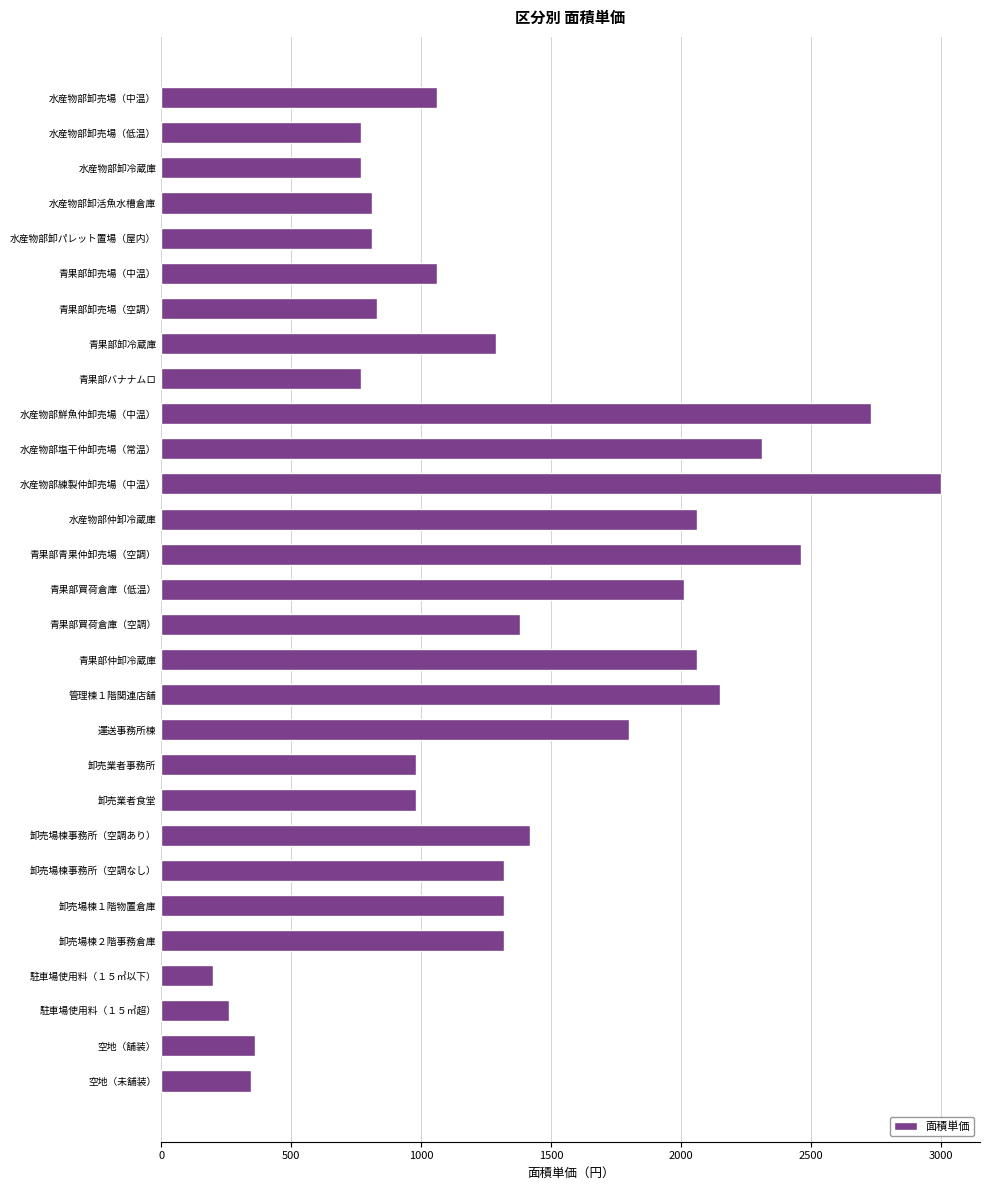

What is the label of the 14th bar from the top?

青果部青果仲卸売場（空調）